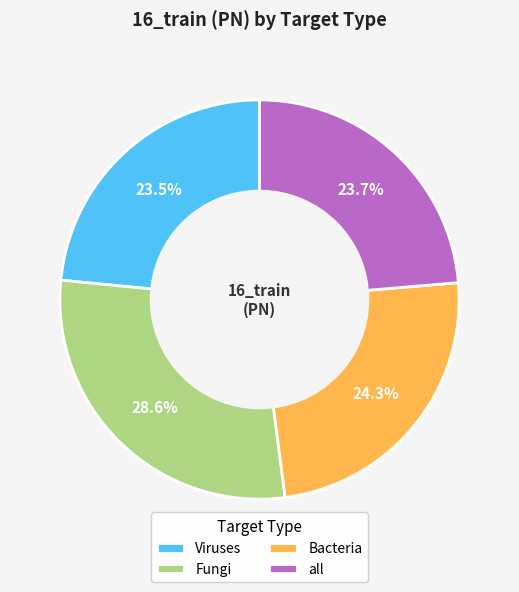

Between Fungi and all, which is larger?

Fungi